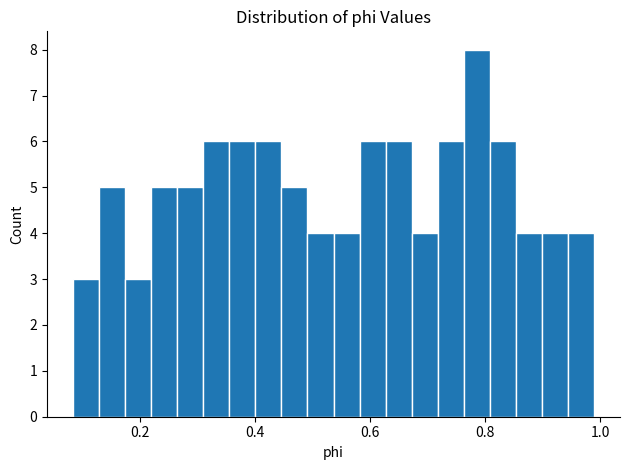

Around what value on the x-axis is the tallest bar? Give the approximate position of its centre, as read against the axis.

0.78